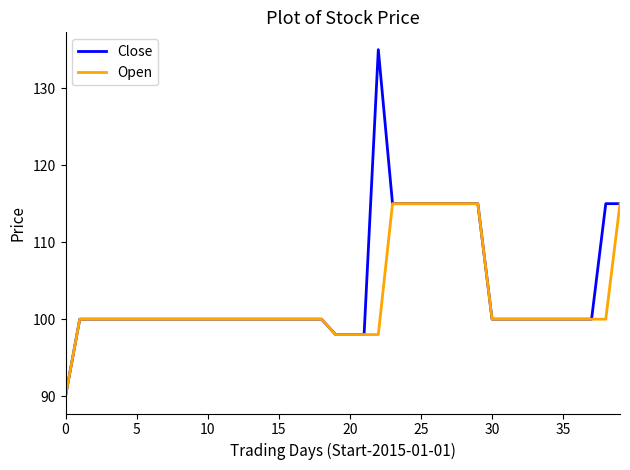

What is the maximum value for Open?

115